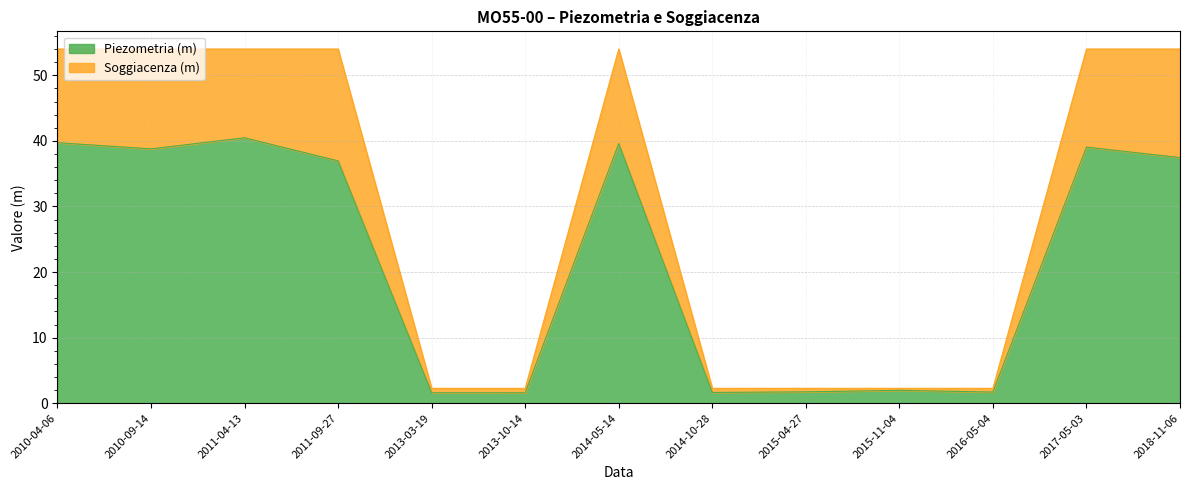

Is it true that Piezometria (m) equals 8.5 at 2018-11-06?

False